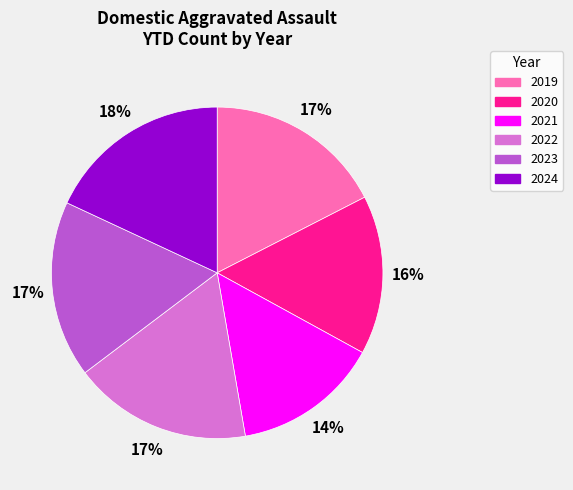

Which category has the smallest portion of the pie?

2021